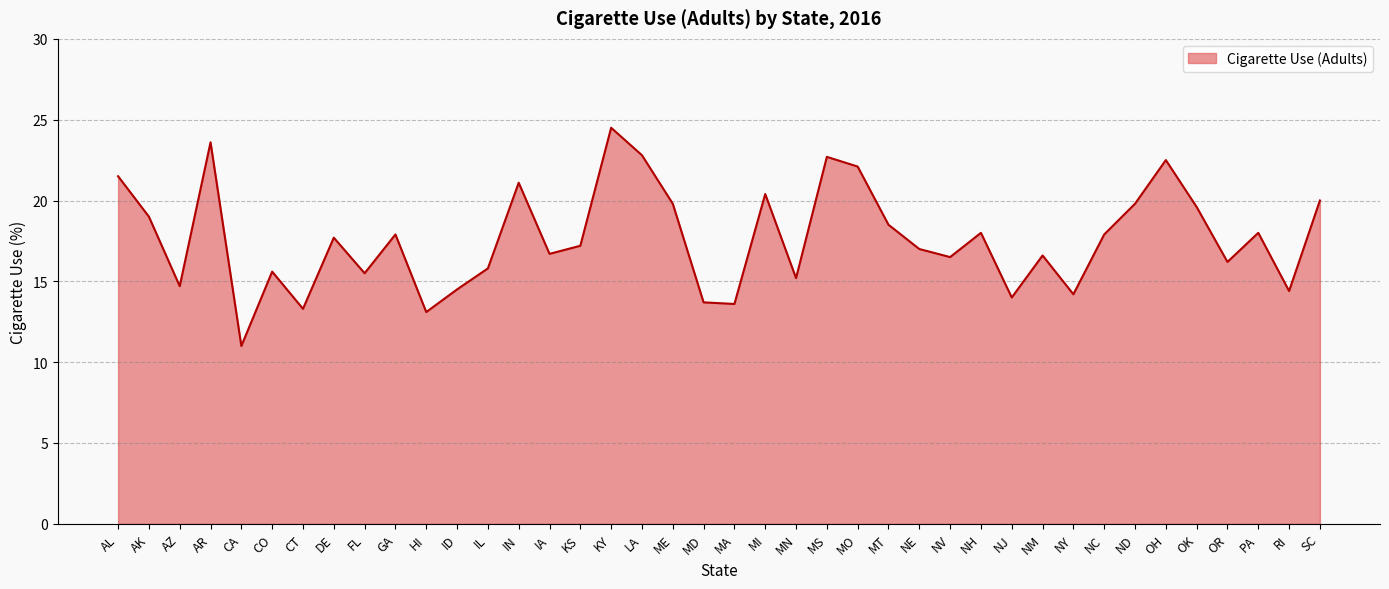

Is it true that the value at NV is 16.5?

True